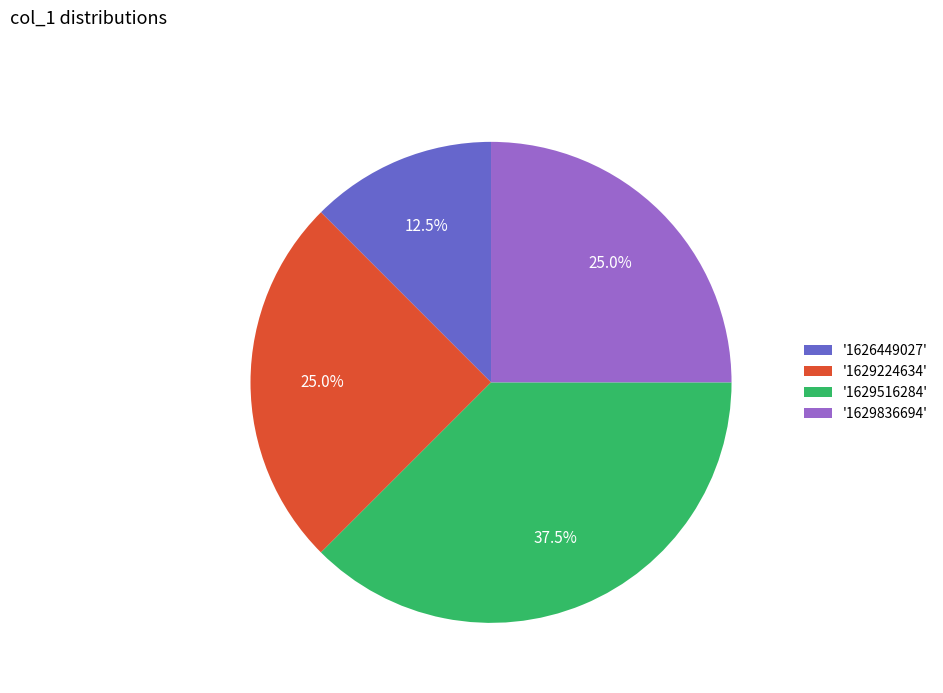

What is the smallest slice in the pie chart?

'1626449027'